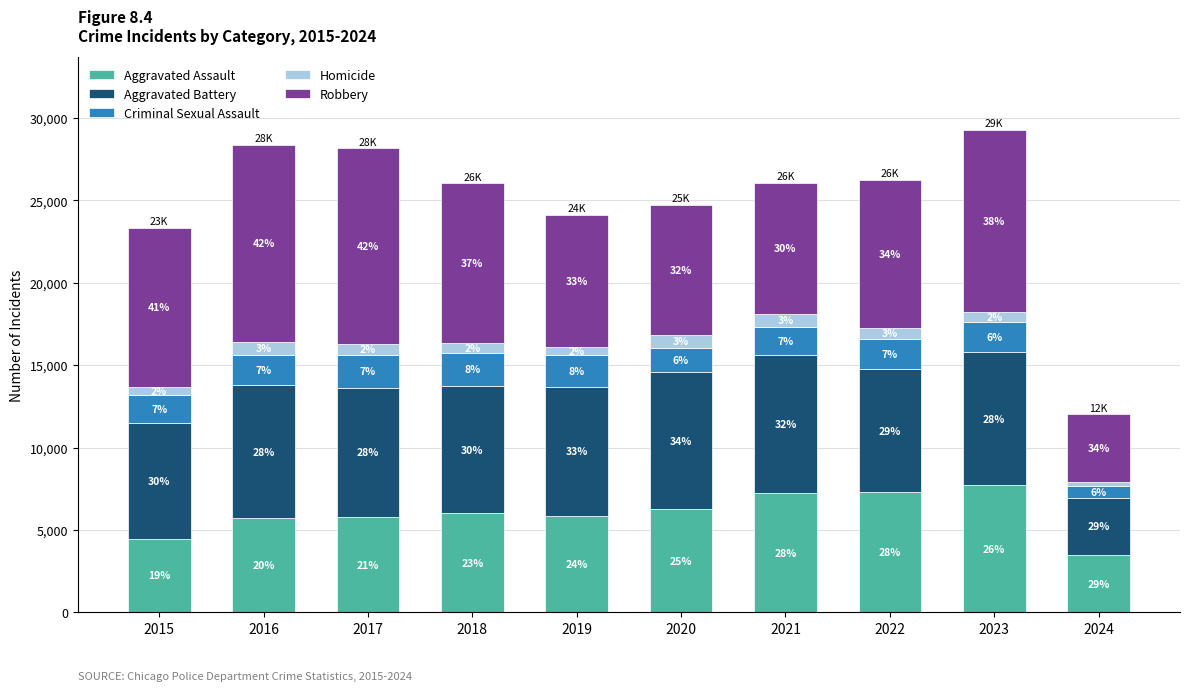

At how many categories does at least one series exceed 372?

10